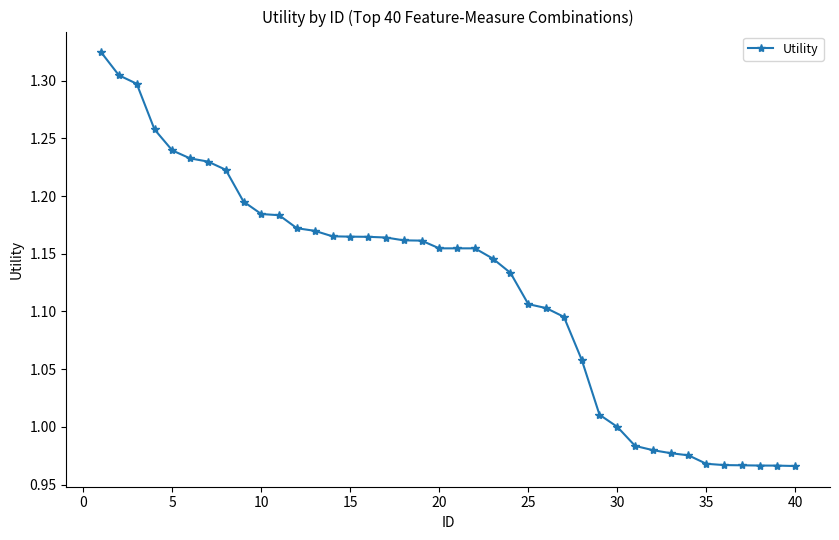

How many categories are shown in the chart?

40